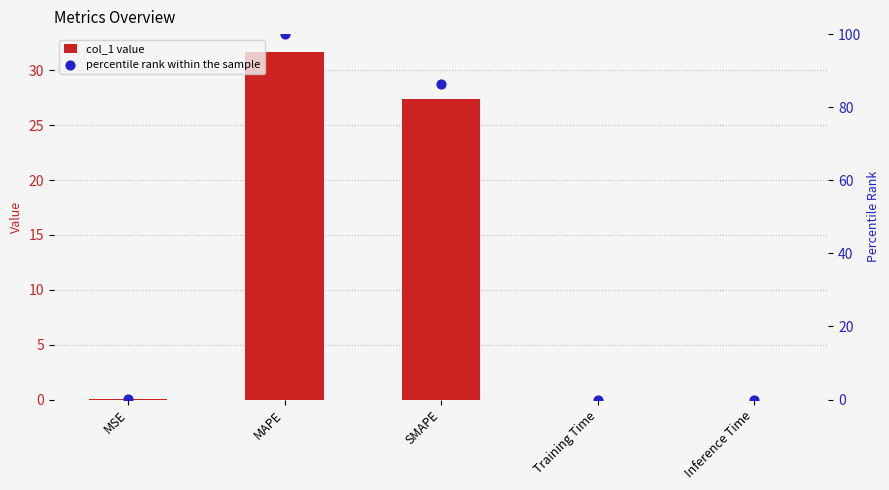

At which category is the sum across all series the highest?

MAPE